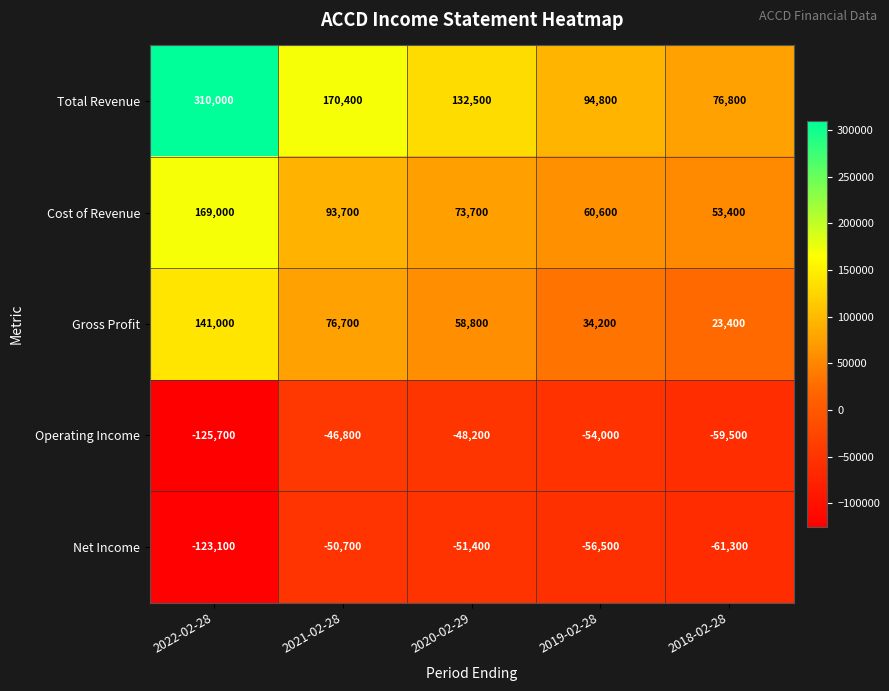

At which label is Operating Income closest to -86250?

2018-02-28